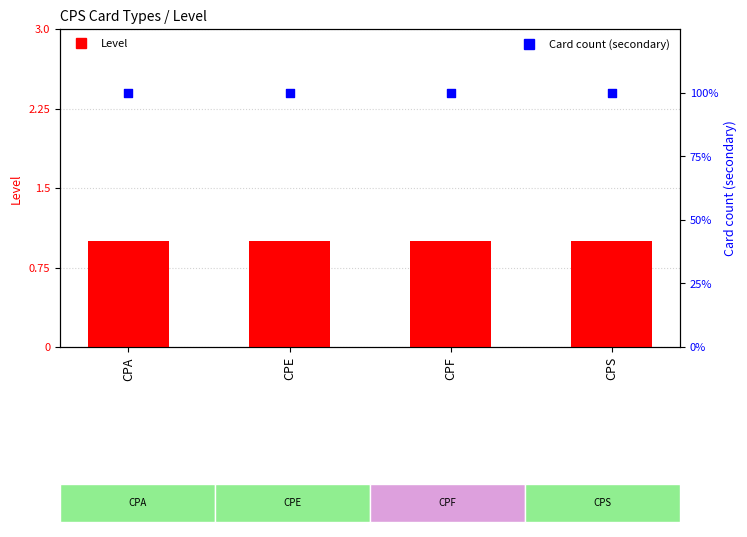

Which series contains the lowest Y value?

Level